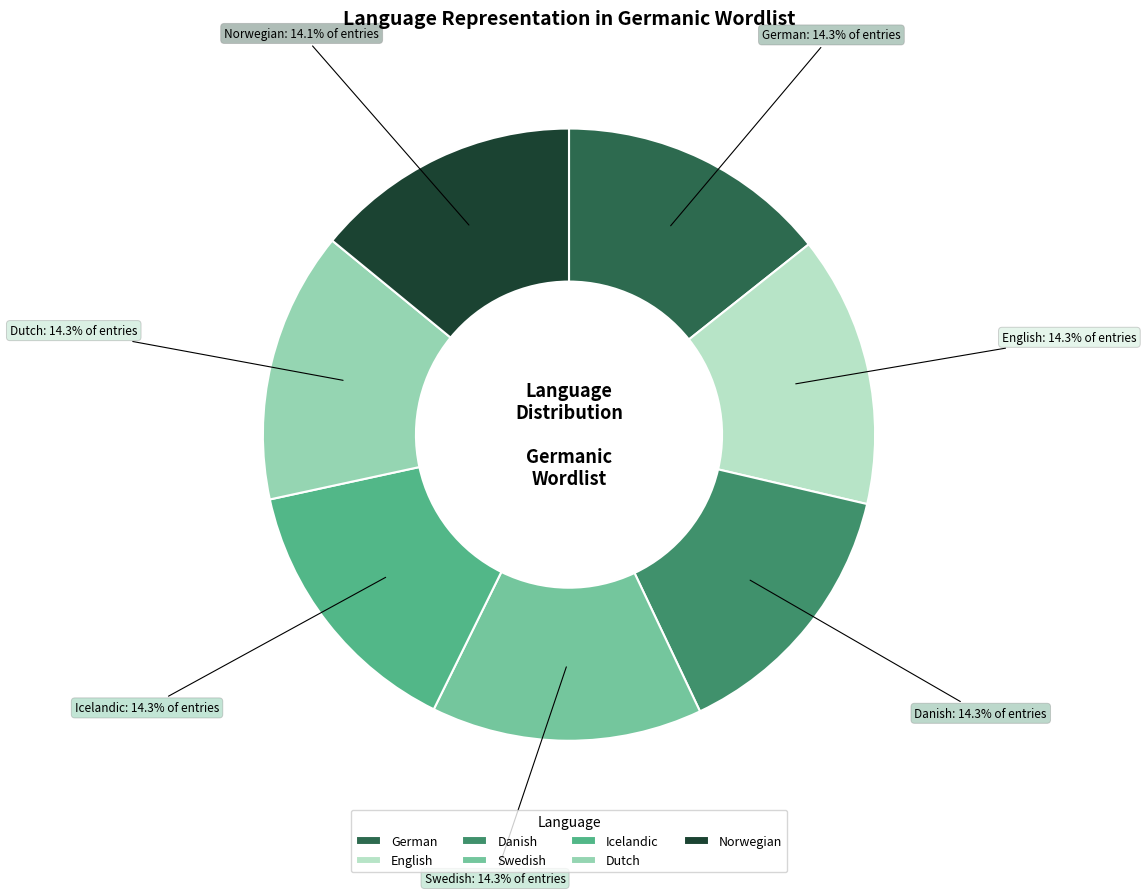

What percentage is NOT represented by German?

85.7%